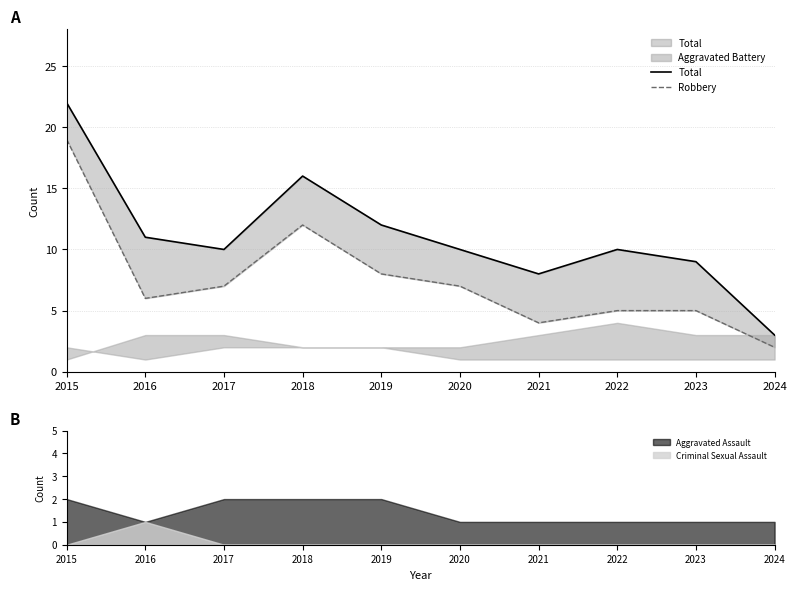

Where is Robbery nearest to the value 10?

2018